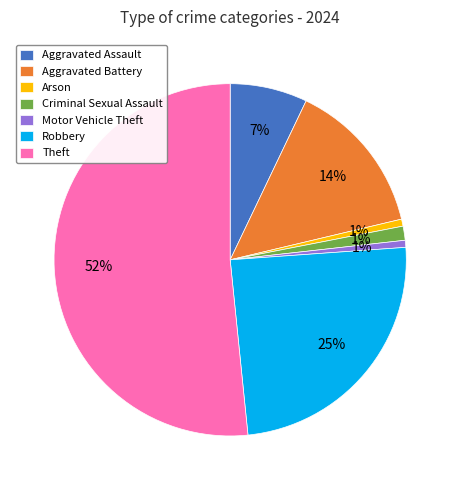

What is the largest slice in the pie chart?

Theft